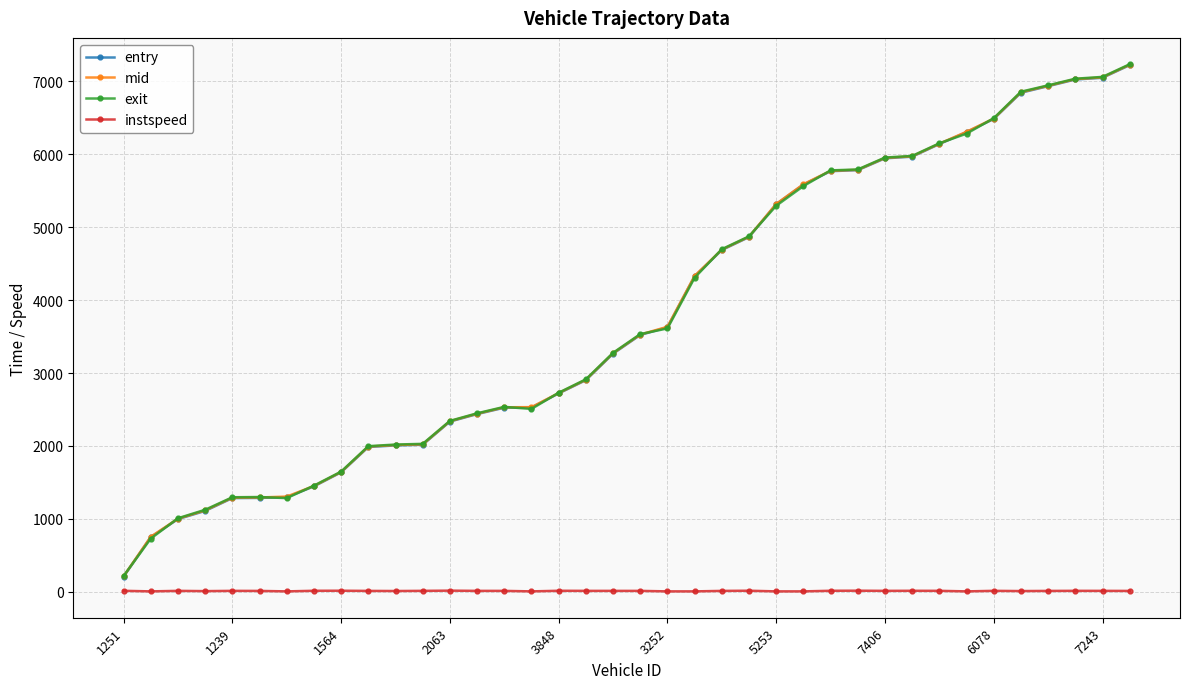

What is the value of the mid point at the 22nd from the left?

4332.5